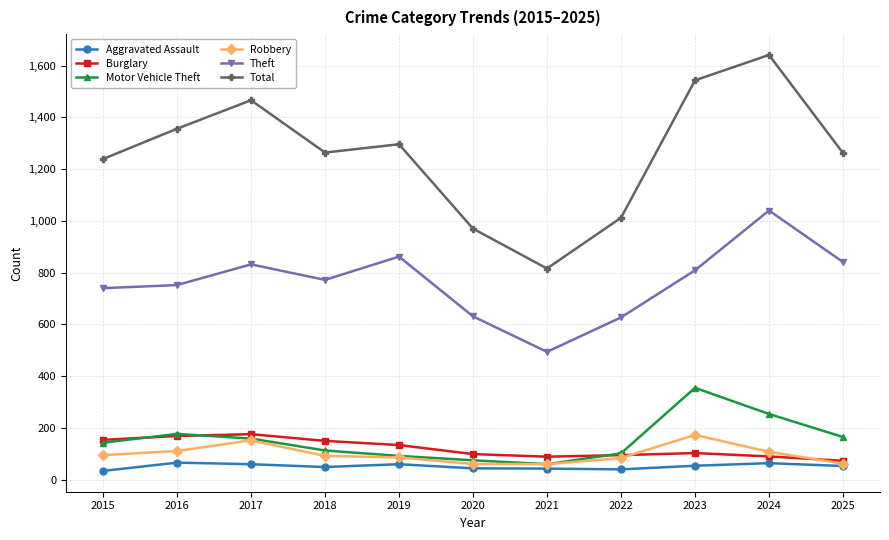

Which category has the highest value across all series?

2024